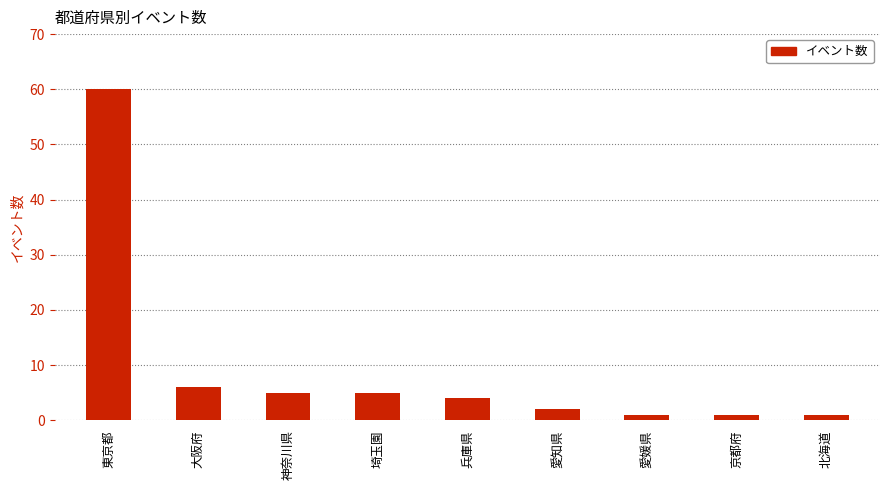

How many bars are there in total?

9